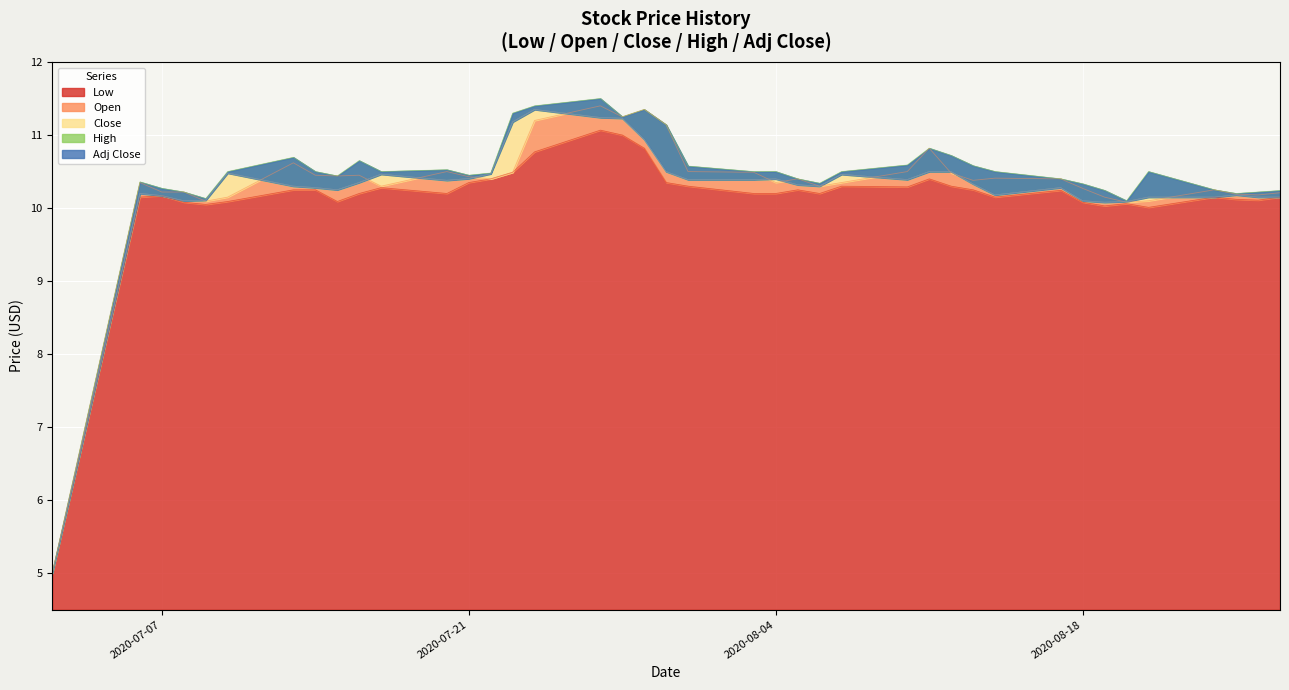

What is the sum of the Close values at 2020-07-13 and 2020-08-03?

20.7